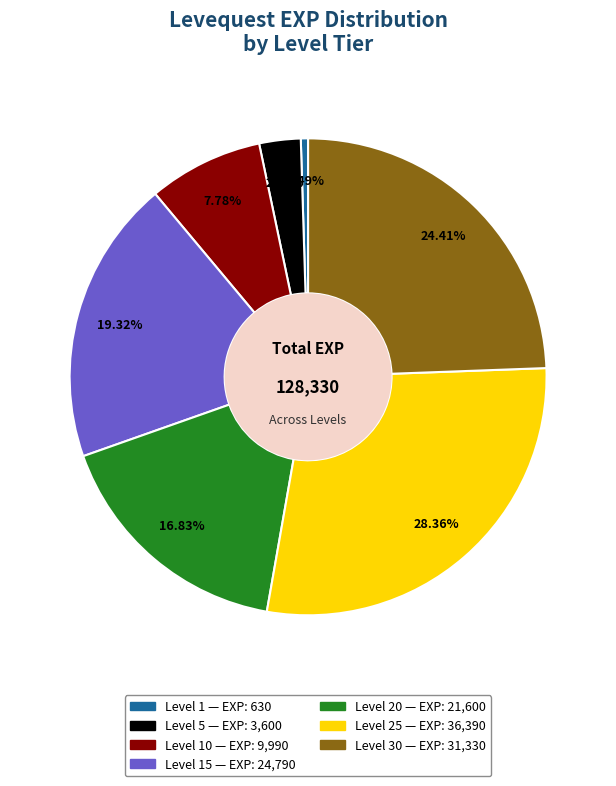

Does any single category account for the majority?

No